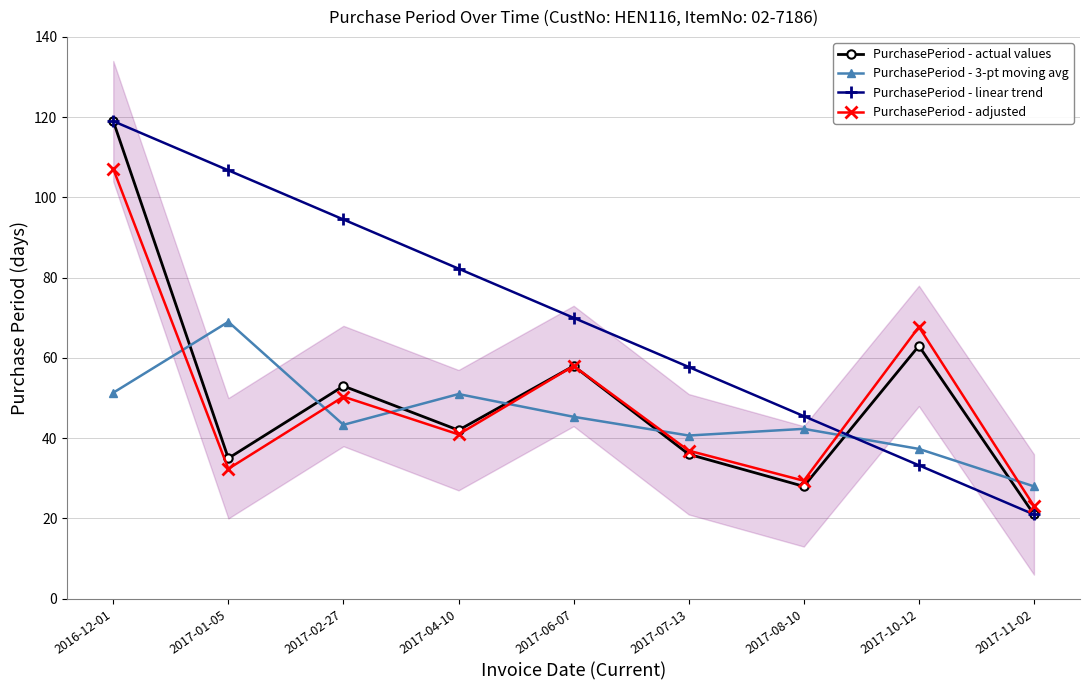

Is it true that PurchasePeriod - actual values equals 50.2 at 2017-08-10?

False